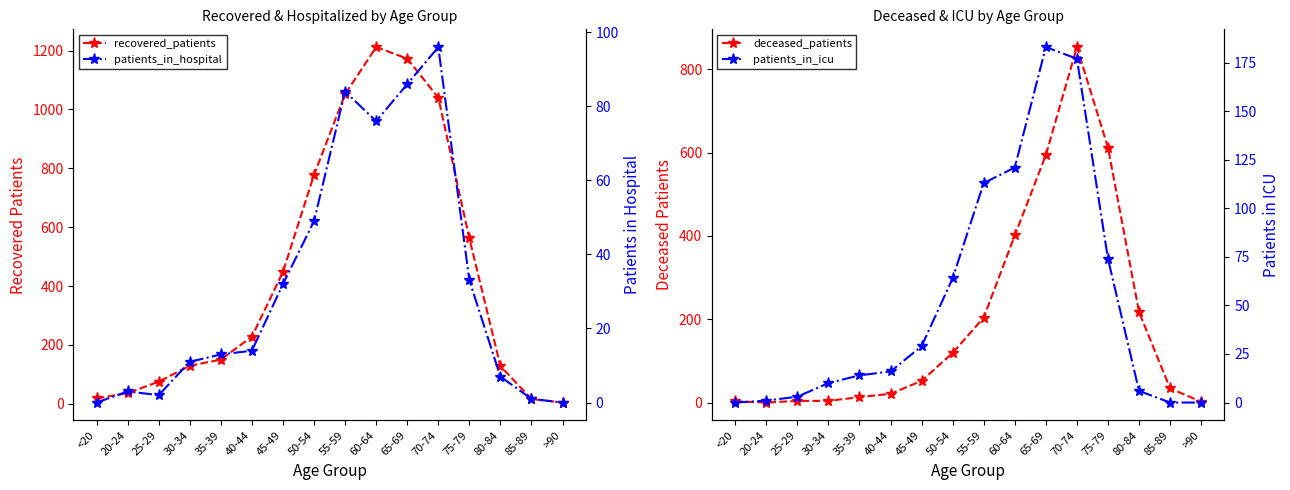

Reading left to right, list all the values displayed in this chart.

recovered_patients: <20=18	20-24=36	25-29=75	30-34=129	35-39=150	40-44=228	45-49=448	50-54=778	55-59=1052	60-64=1212	65-69=1173	70-74=1040	75-79=562	80-84=128	85-89=16	>90=4
deceased_patients: <20=3	20-24=0	25-29=4	30-34=4	35-39=13	40-44=21	45-49=52	50-54=119	55-59=204	60-64=401	65-69=594	70-74=853	75-79=612	80-84=217	85-89=34	>90=2
patients_in_hospital: <20=0	20-24=3	25-29=2	30-34=11	35-39=13	40-44=14	45-49=32	50-54=49	55-59=84	60-64=76	65-69=86	70-74=96	75-79=33	80-84=7	85-89=1	>90=0
patients_in_icu: <20=0	20-24=1	25-29=3	30-34=10	35-39=14	40-44=16	45-49=29	50-54=64	55-59=113	60-64=121	65-69=183	70-74=177	75-79=74	80-84=6	85-89=0	>90=0